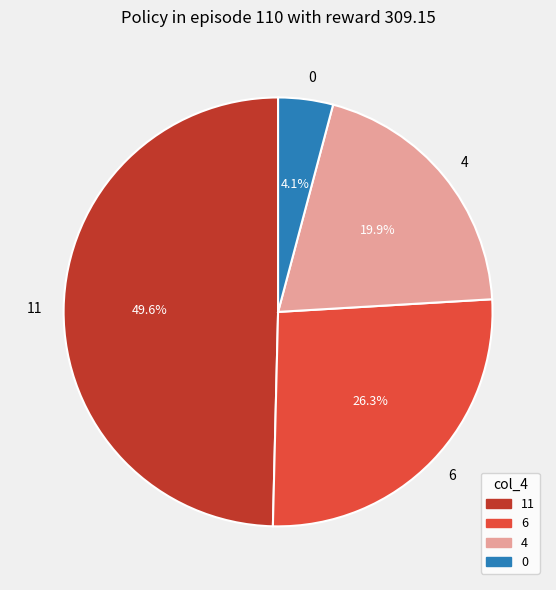

Count the number of slices in the pie.

4